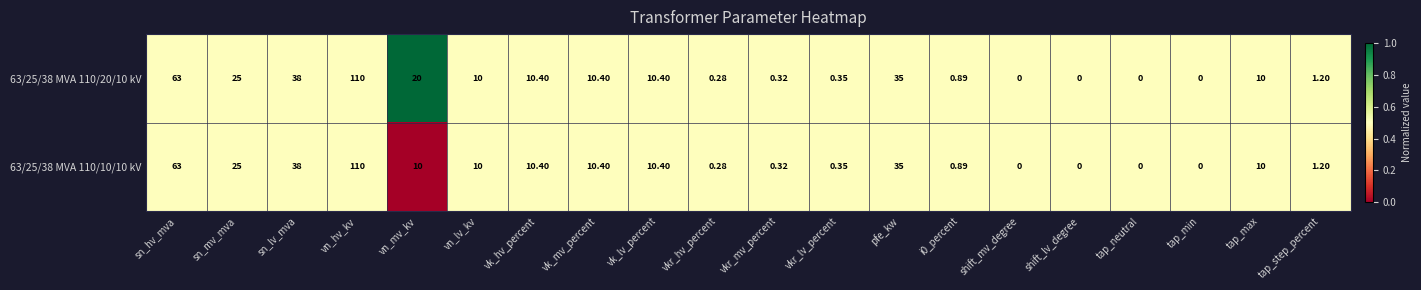

At which label is 63/25/38 MVA 110/10/10 kV closest to 55?

sn_hv_mva